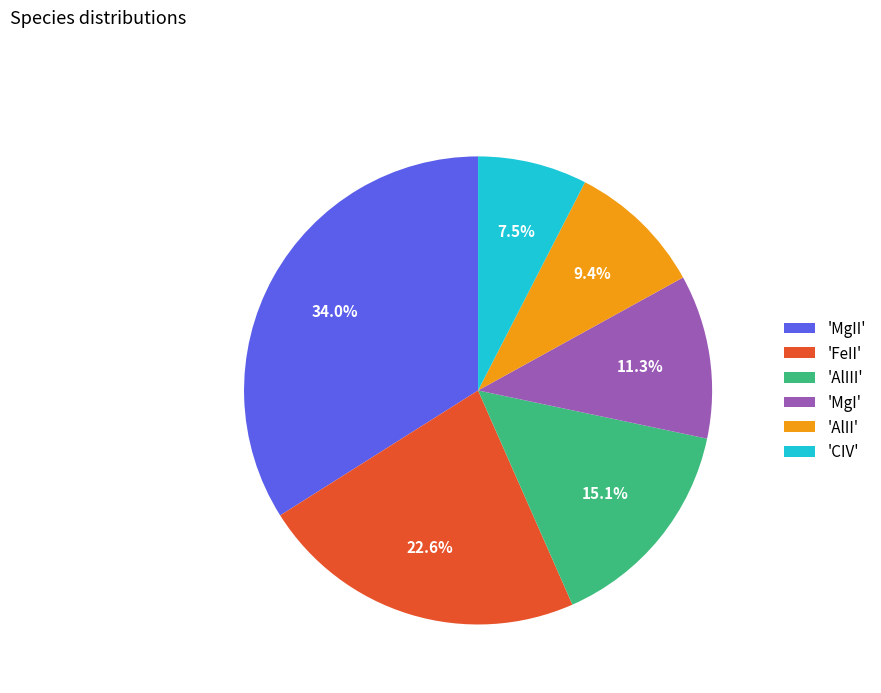

Rank the categories by value from lowest to highest.

'CIV', 'AlII', 'MgI', 'AlIII', 'FeII', 'MgII'